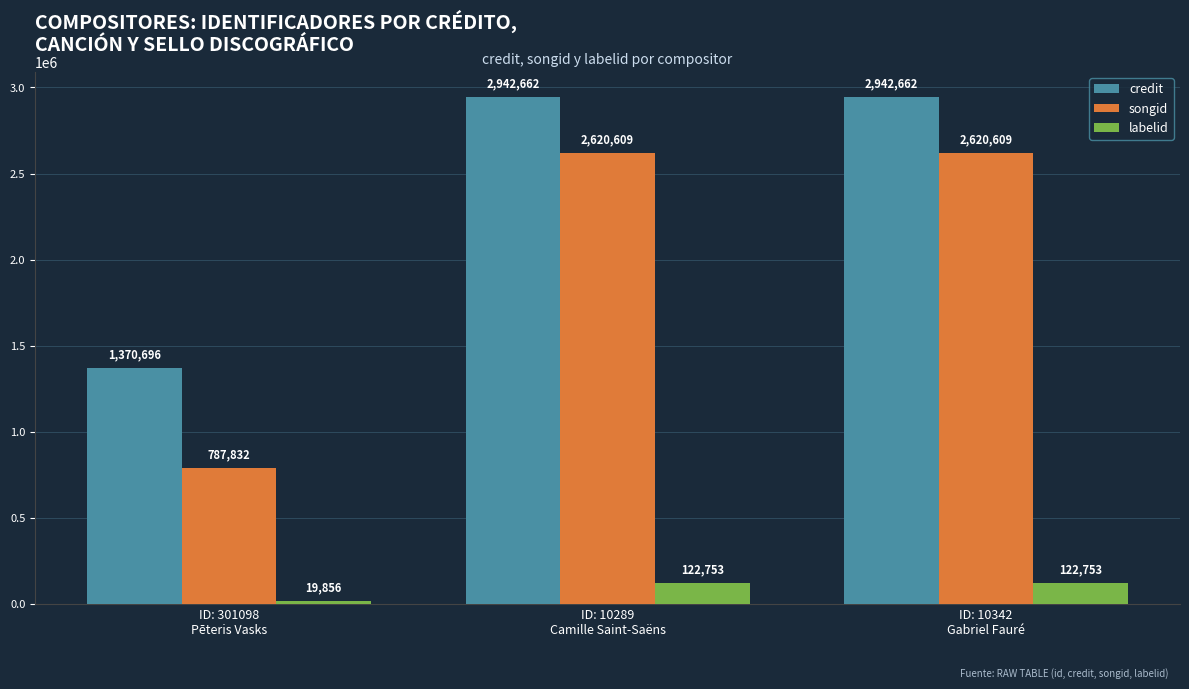

What is the greatest value displayed?

2942662